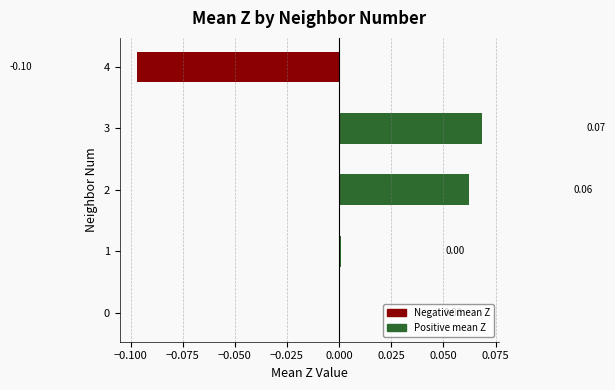

Which category has the highest value across all series?

3